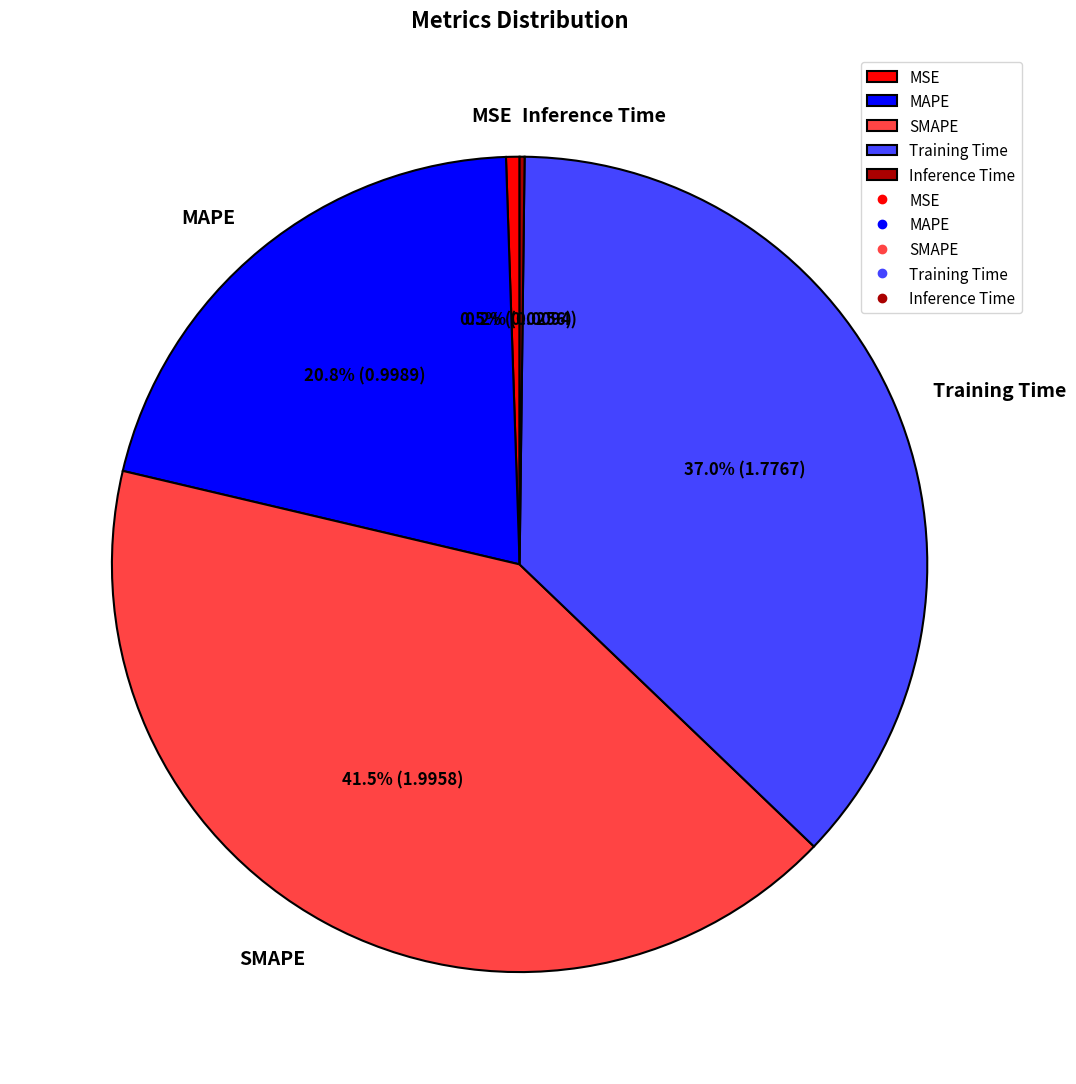

Which category has the biggest portion of the pie?

SMAPE